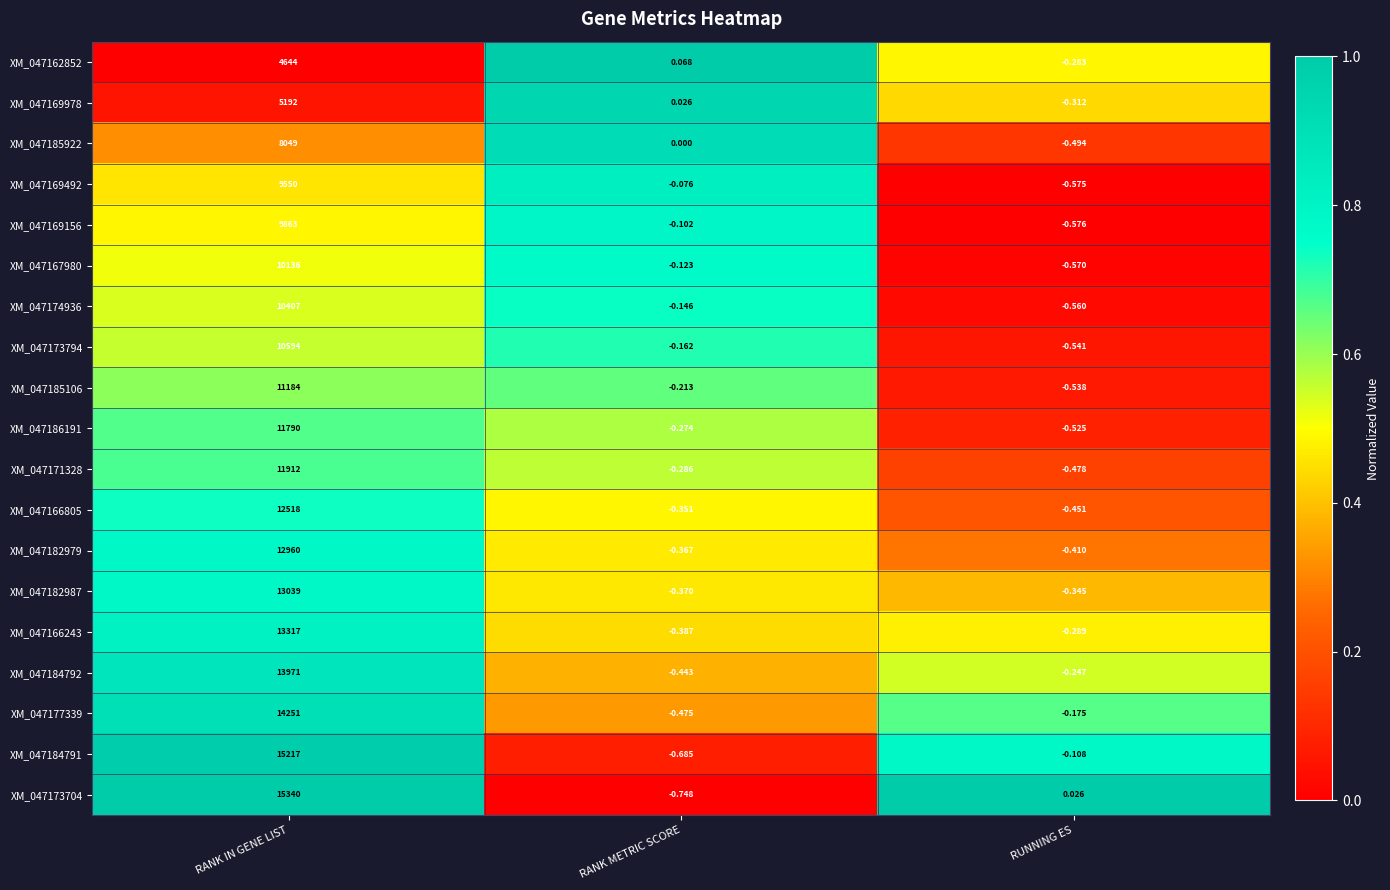

At which category is the sum across all series the highest?

RANK IN GENE LIST